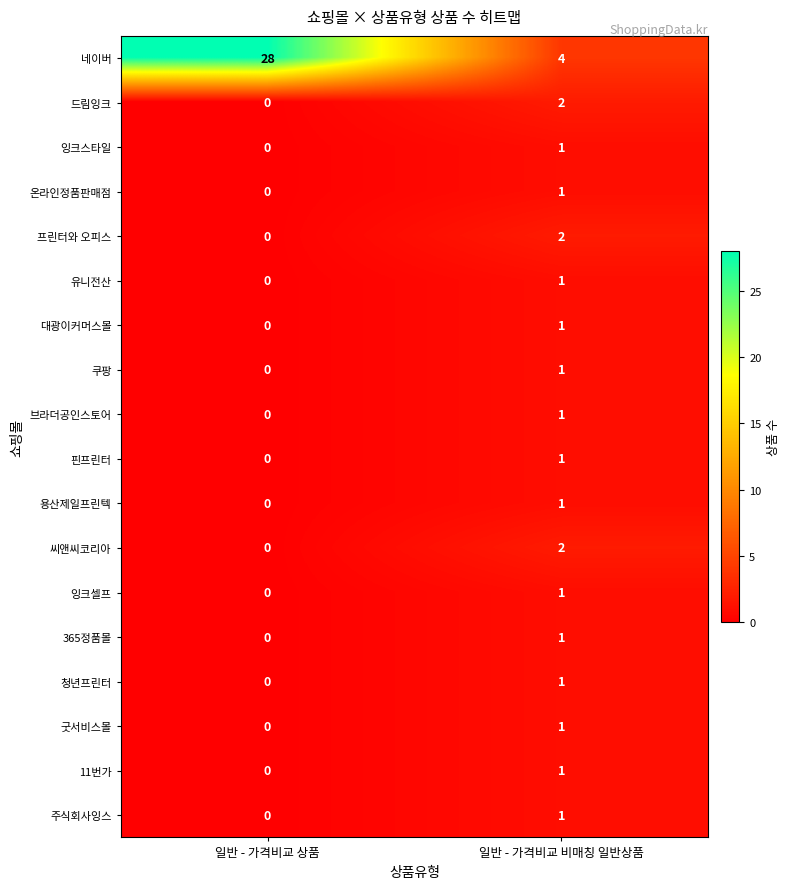

What is the spread (max minus min) of values at 일반 - 가격비교 비매칭 일반상품?

3